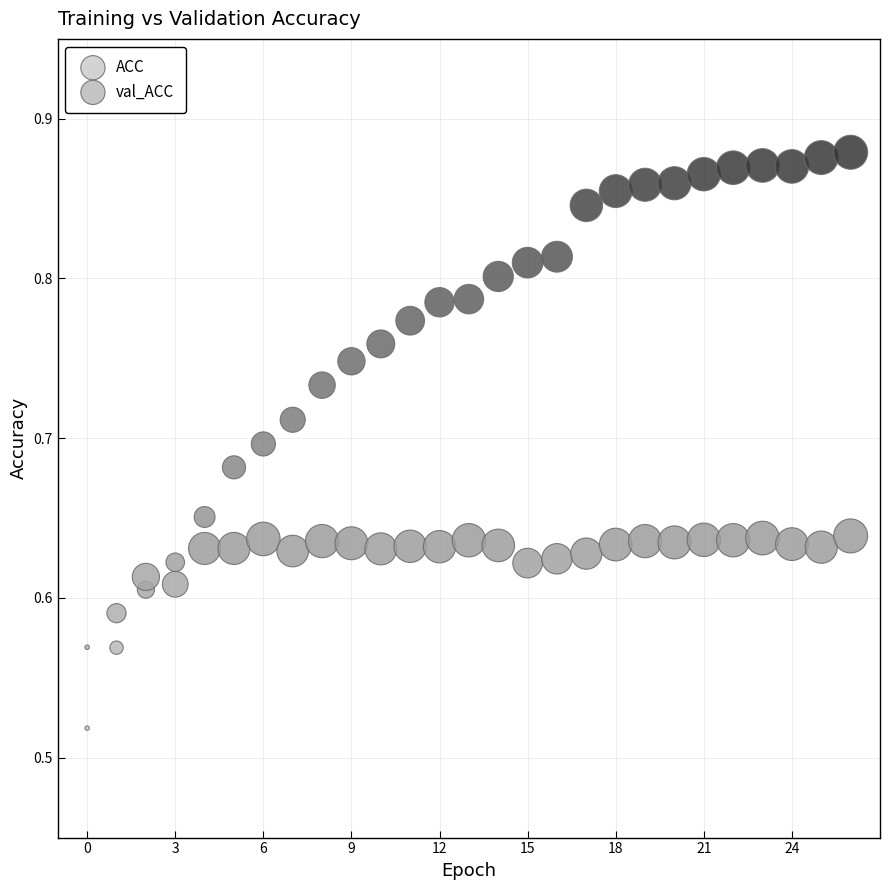

What are all the series names shown in the legend?

ACC, val_ACC